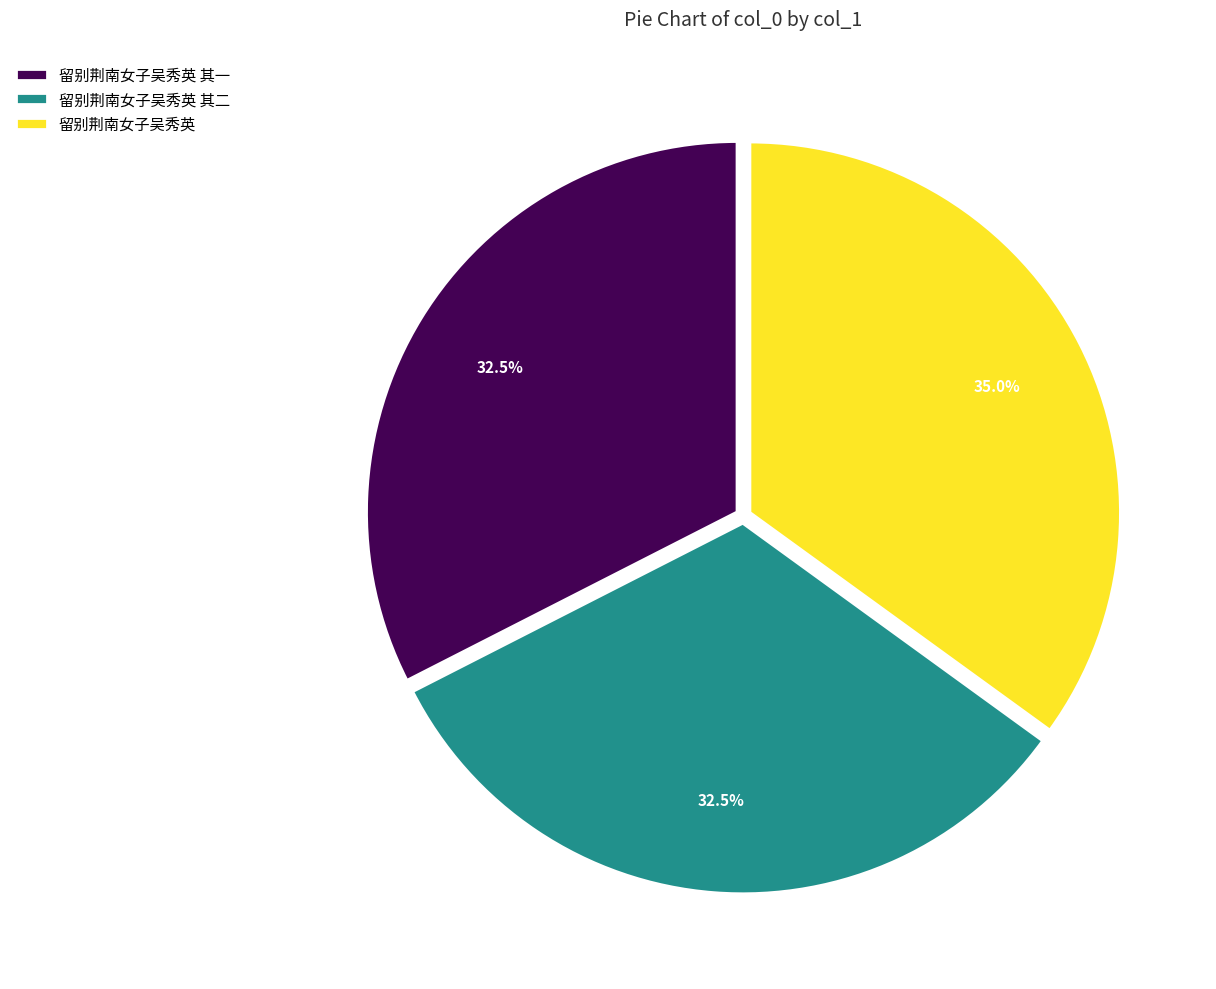

Between 留别荆南女子吴秀英 其二 and 留别荆南女子吴秀英, which is larger?

留别荆南女子吴秀英